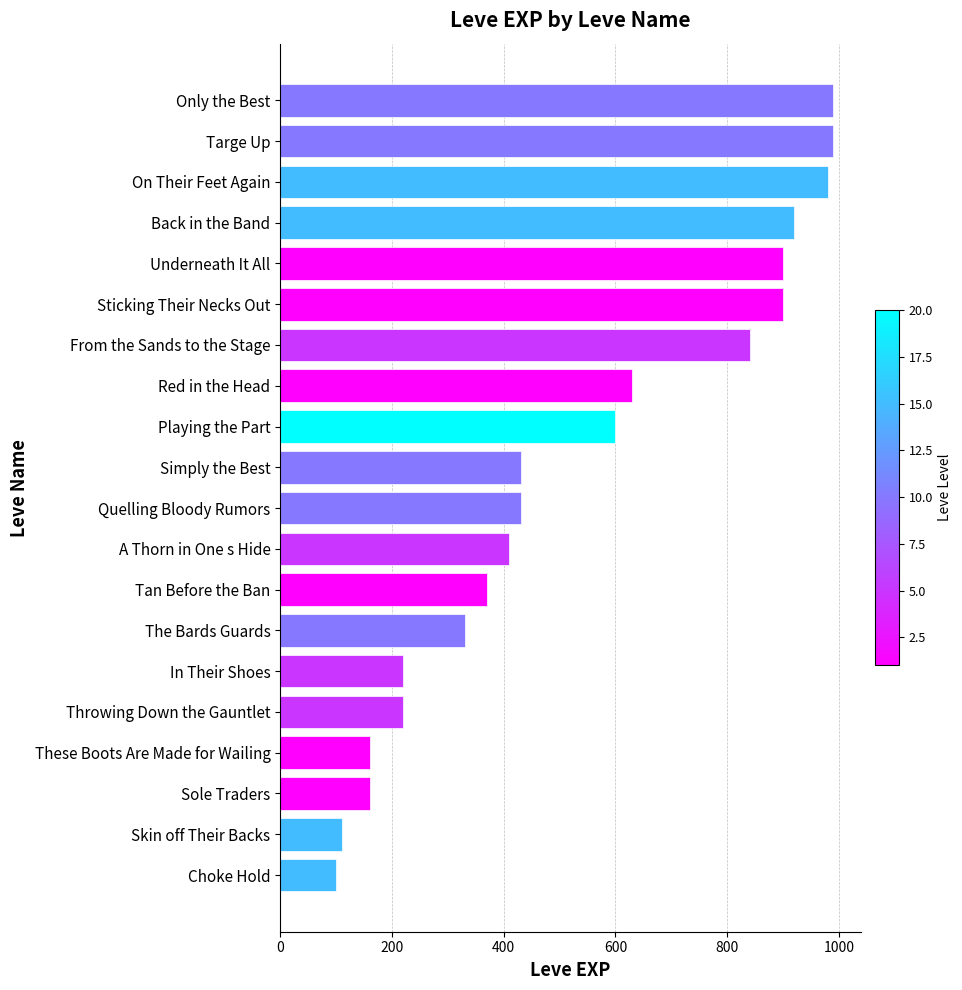

What is the label of the 12th bar from the top?

A Thorn in One s Hide